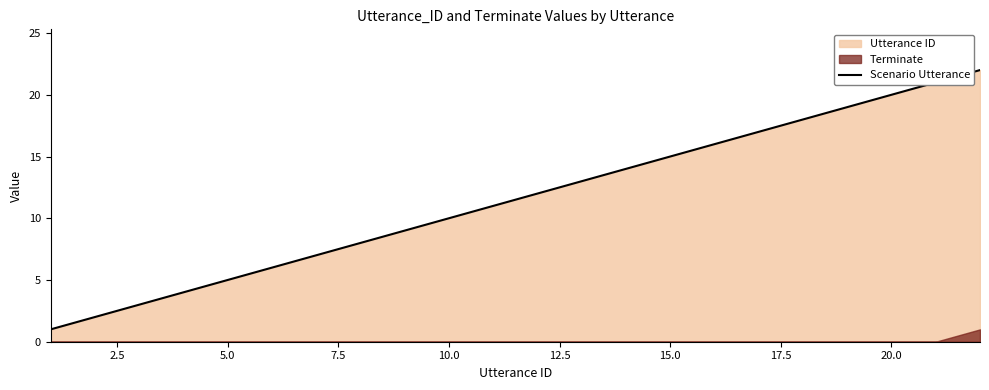

How many data points are above 12?

10